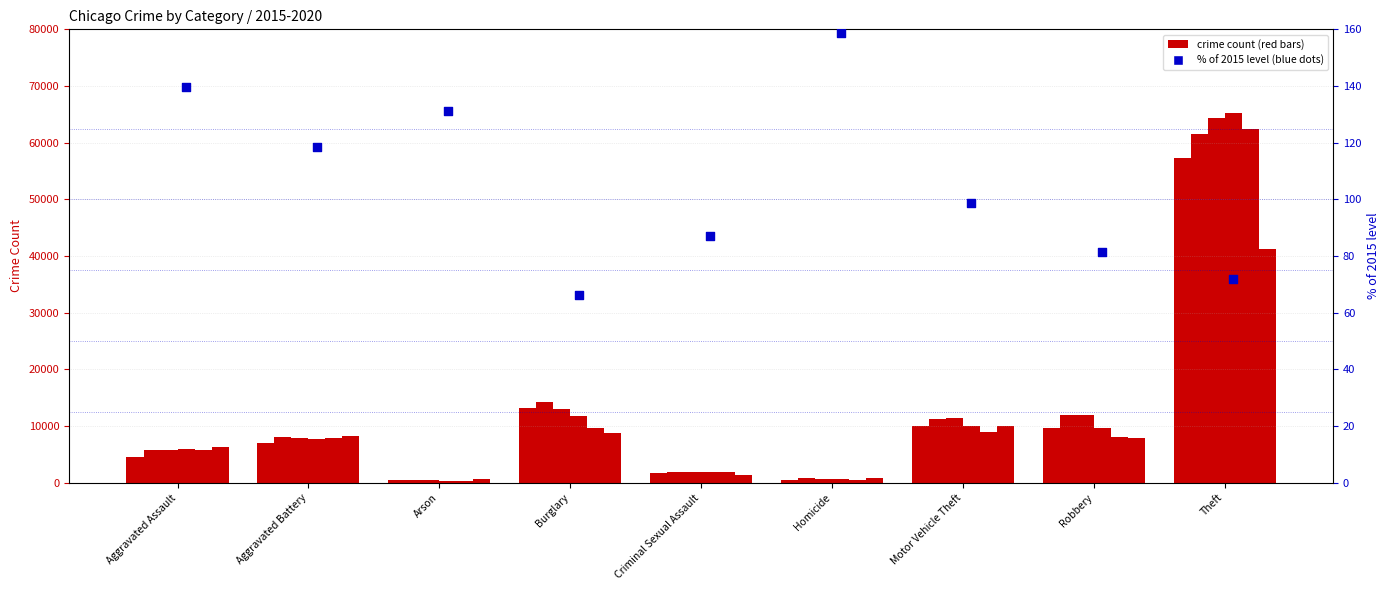

What is the change in value from Aggravated Battery to Motor Vehicle Theft?

-19.7